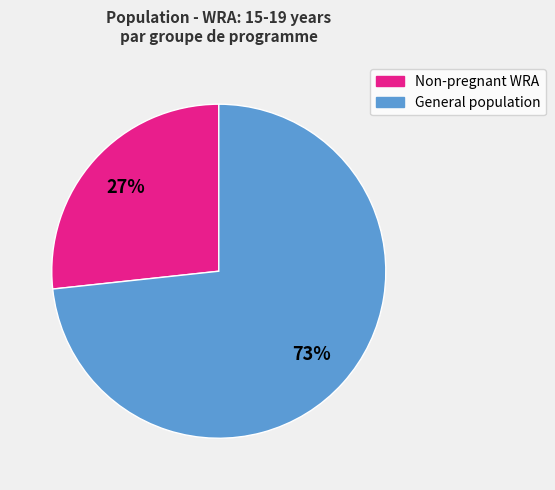

To the nearest percent, what is the average slice percentage?

50%